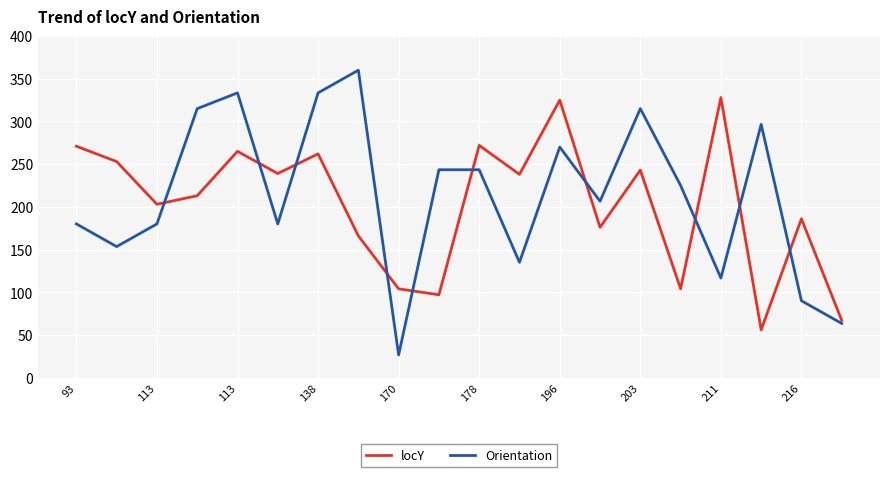

What is the maximum value for Orientation?

360.0